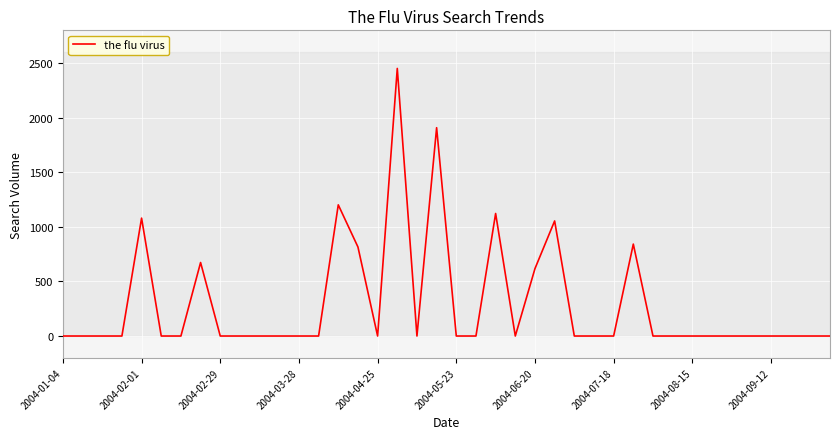

Does the chart display data point markers on the line(s)?

No